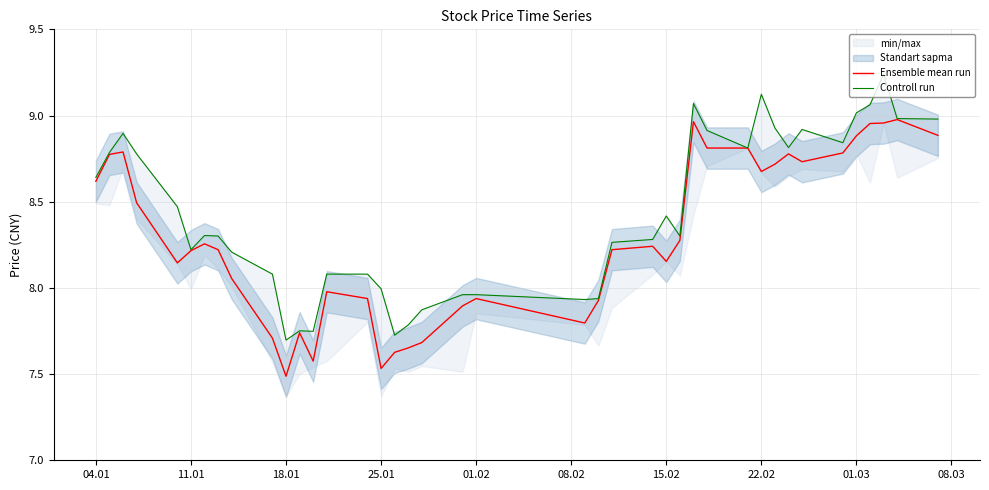

Which series has the largest total across all categories?

Controll run